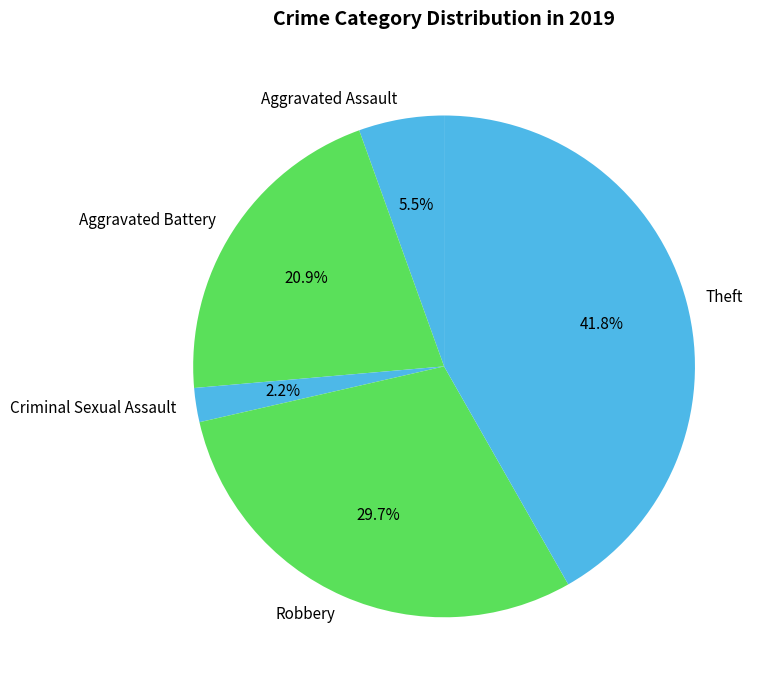

To the nearest percent, what percentage of the pie is Theft?

42%